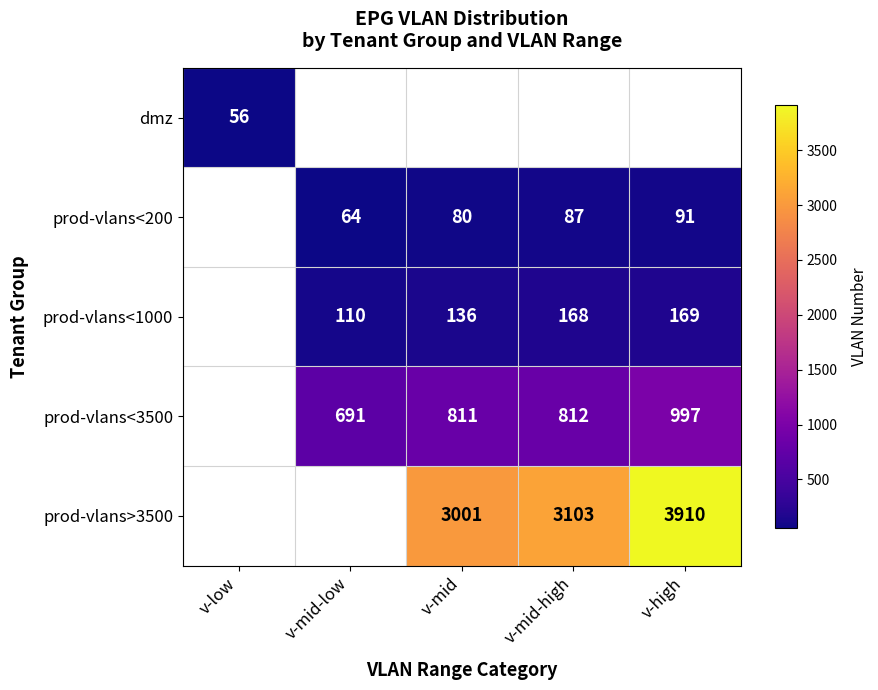

At which category does the chart reach its peak across all series?

v-high